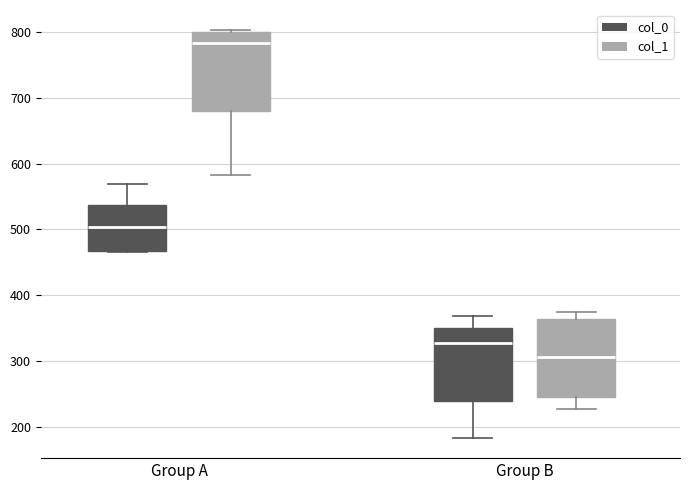

Where does the upper whisker of the box for Group B (col_0) end on the y-axis? The values are not printed on the chart, so give them approximately, as read against the axis.

370